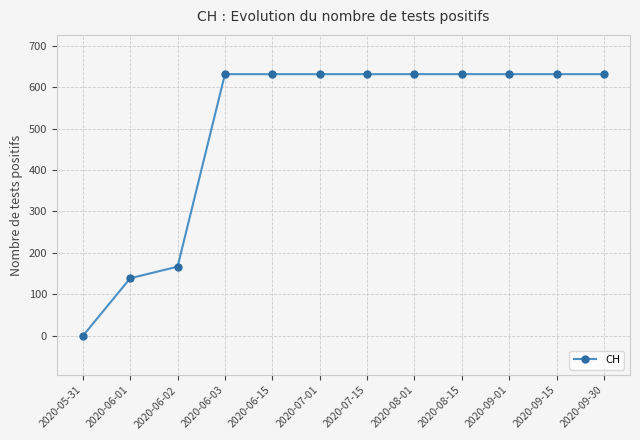

Where is the data nearest to the value 315?

2020-06-02